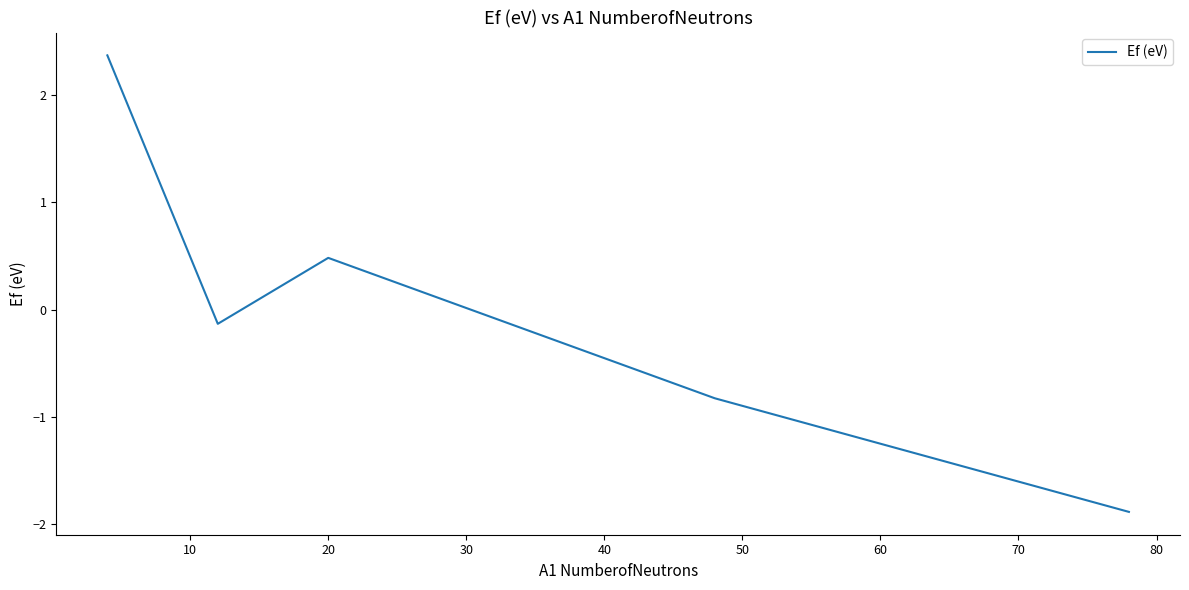

How many lines are shown in the chart?

1